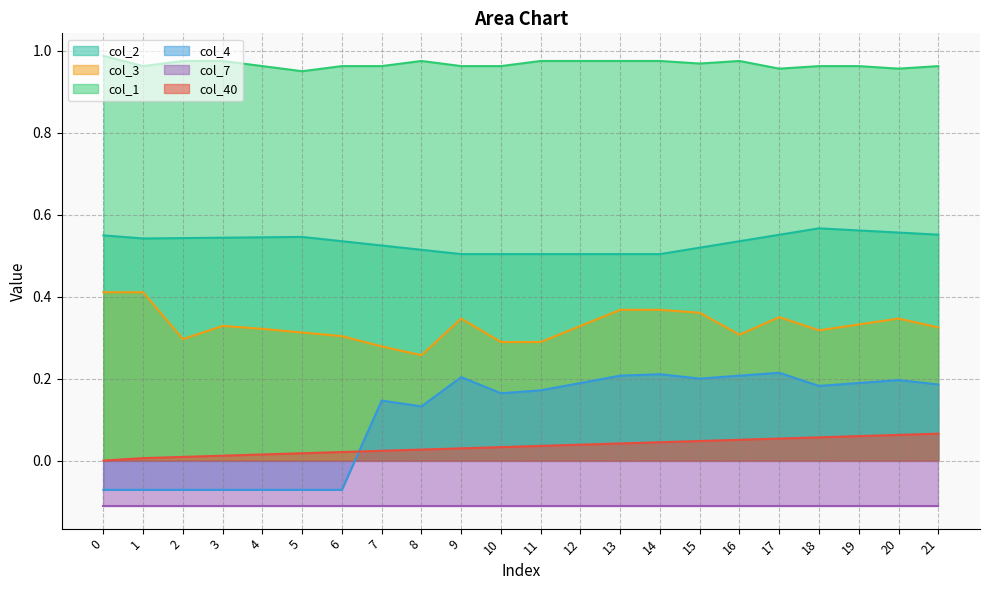

True or false: col_4 and col_2 cross at least once.

False